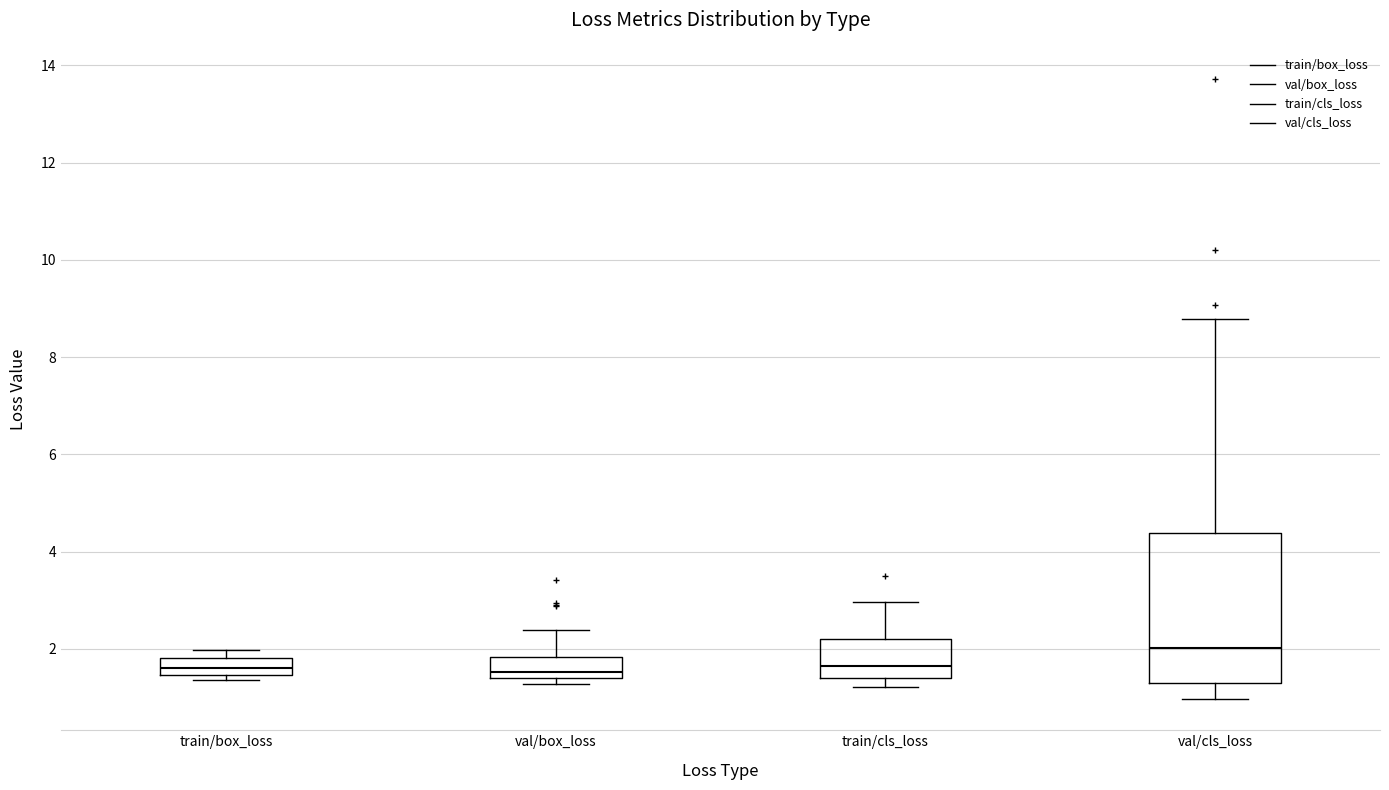

Where does the median line of the box for val/box_loss sit on the y-axis? The values are not printed on the chart, so give them approximately, as read against the axis.

1.6